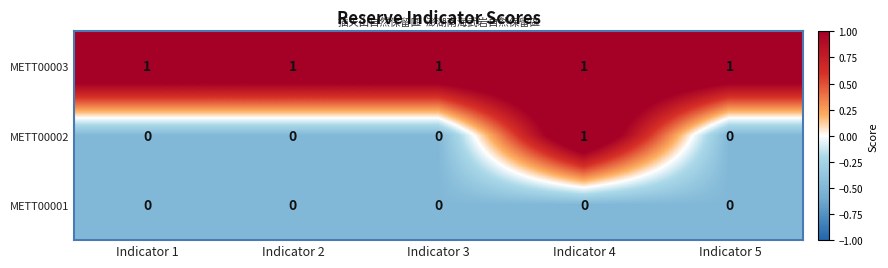

What is the greatest value displayed?

1